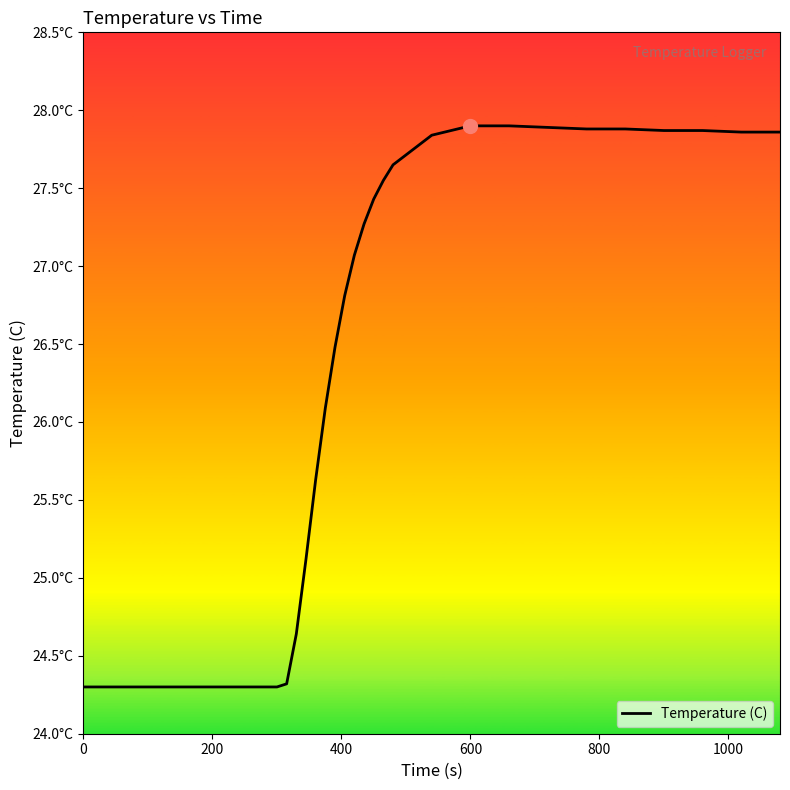

What is the greatest value displayed?

27.9